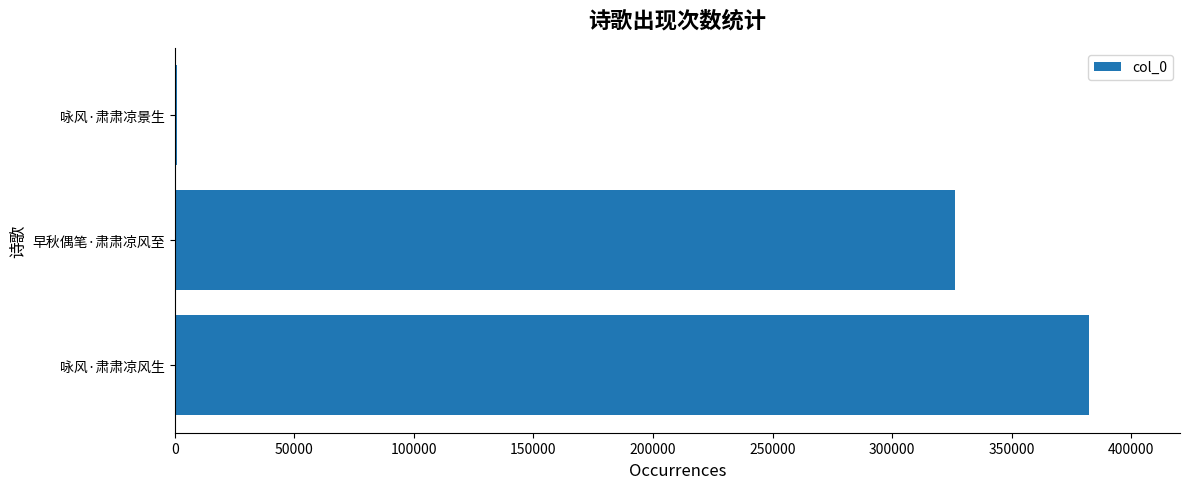

What is the greatest value displayed?

382238